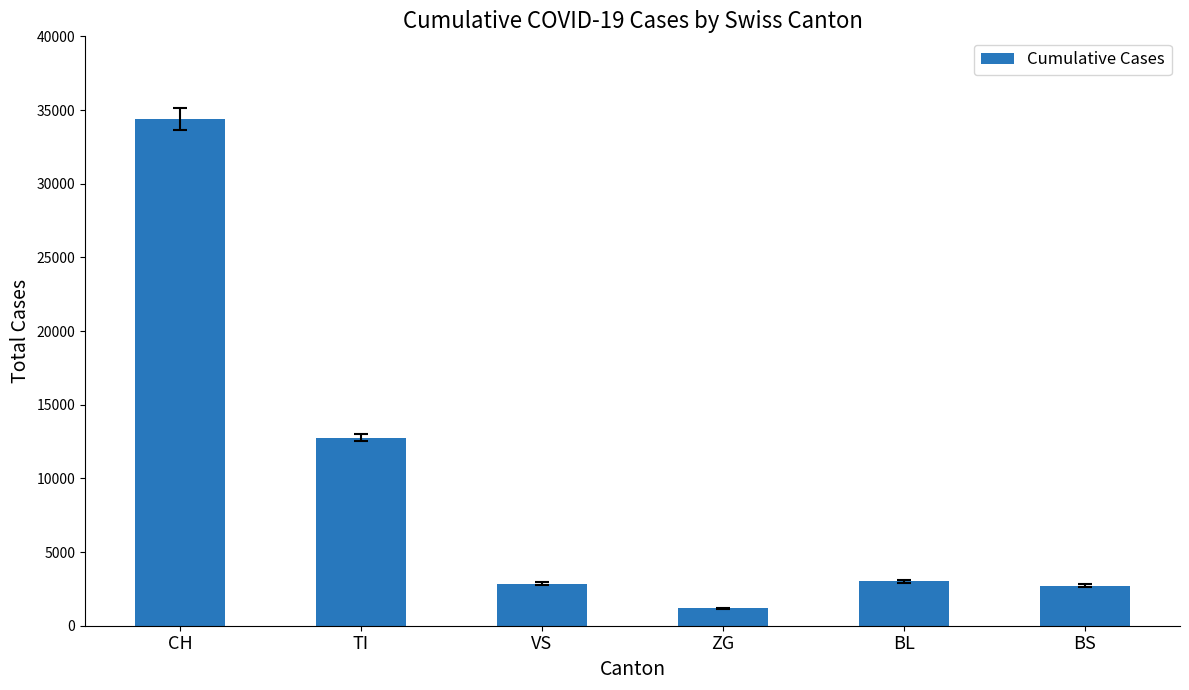

What is the label of the 5th bar from the right?

TI